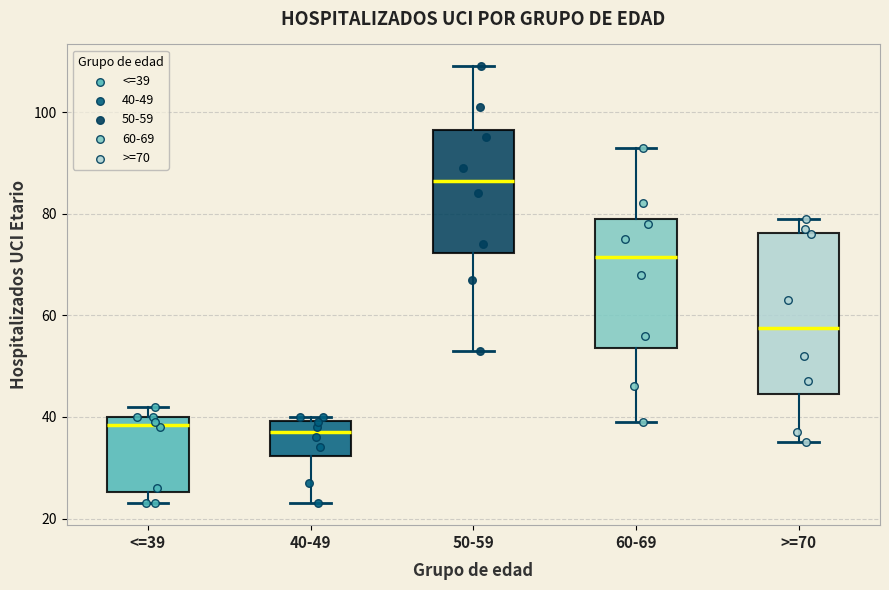

Reading left to right, read every box against the y-axis: the position of its median line, the range the box covers, and the ends of its whiskers. The values are not printed on the chart, so give them approximately, as read against the axis.

<=39: median 38, box 26 to 40, whiskers 24 to 42
40-49: median 38, box 32 to 40, whiskers 24 to 40 (just above the box's upper edge)
50-59: median 86, box 72 to 96, whiskers 54 to 110
60-69: median 72, box 54 to 80, whiskers 40 to 94
>=70: median 58, box 44 to 76, whiskers 36 to 80